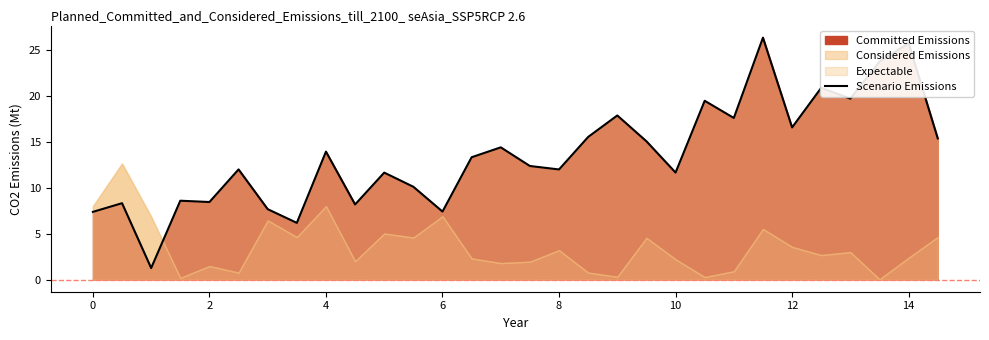

How many lines are shown in the chart?

1